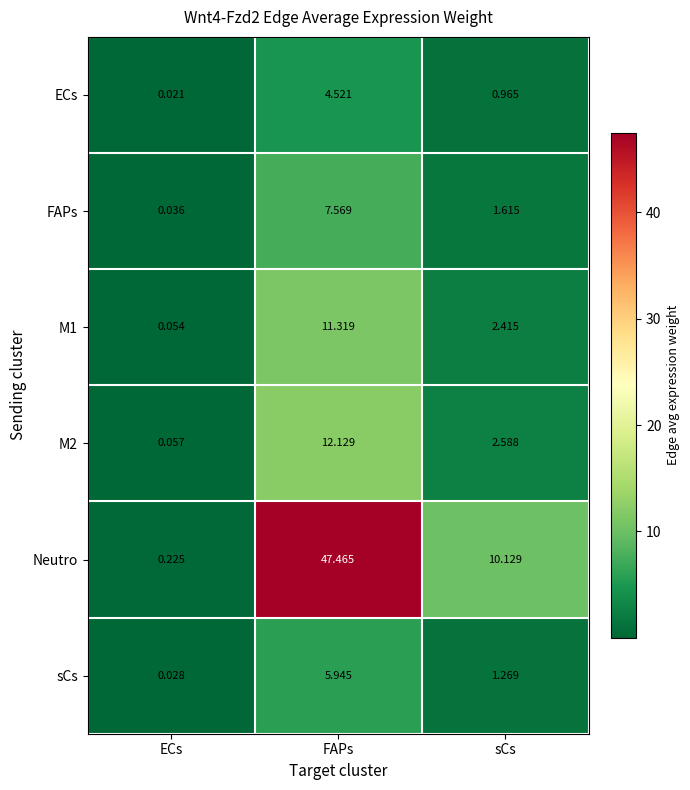

Where does the M2 series first go above 2?

FAPs